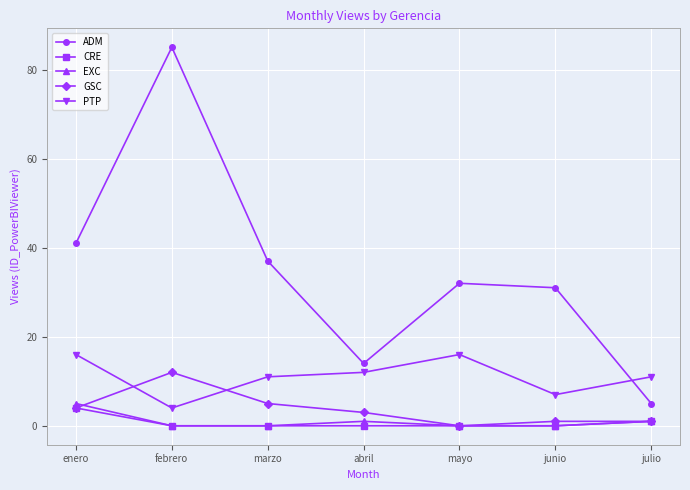

The ADM series shows 12 at junio. True or false?

False